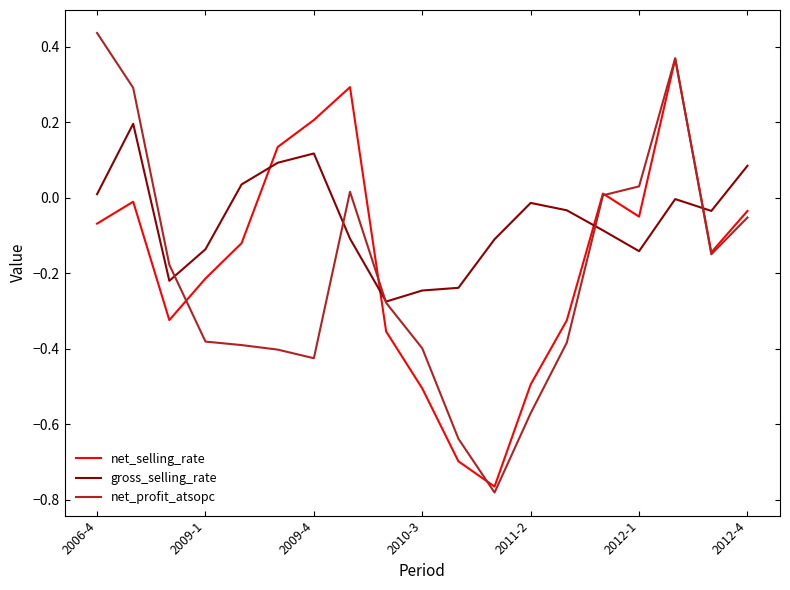

Which series has the largest total across all categories?

gross_selling_rate